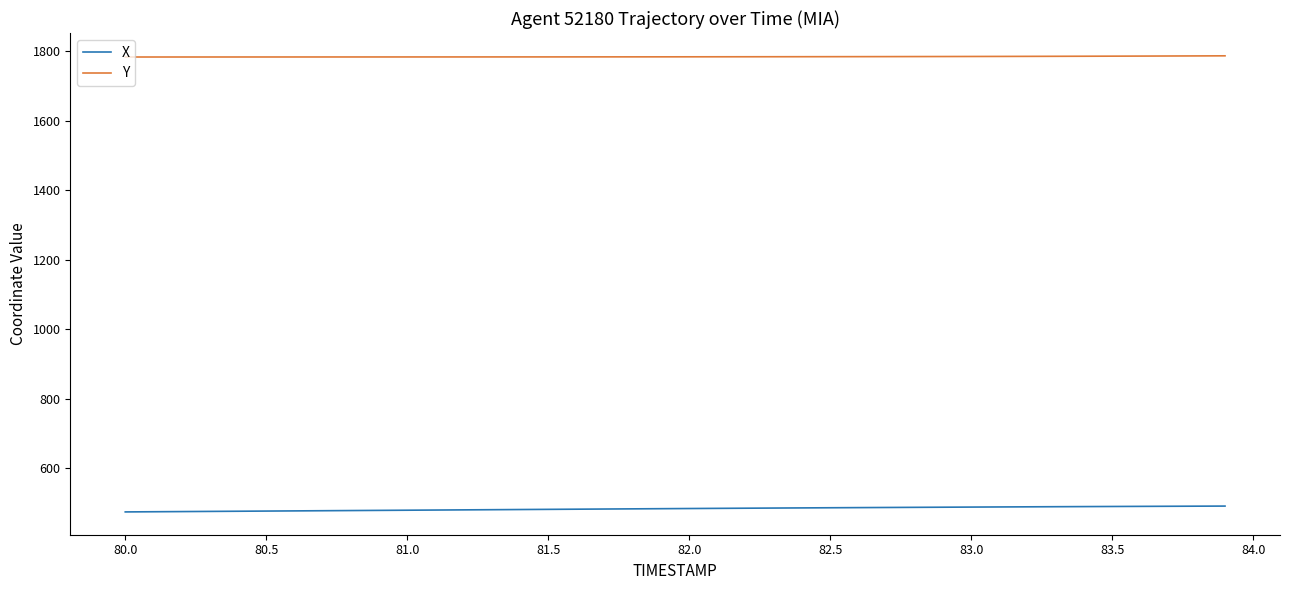

What is the average value of the Y series?

1783.6